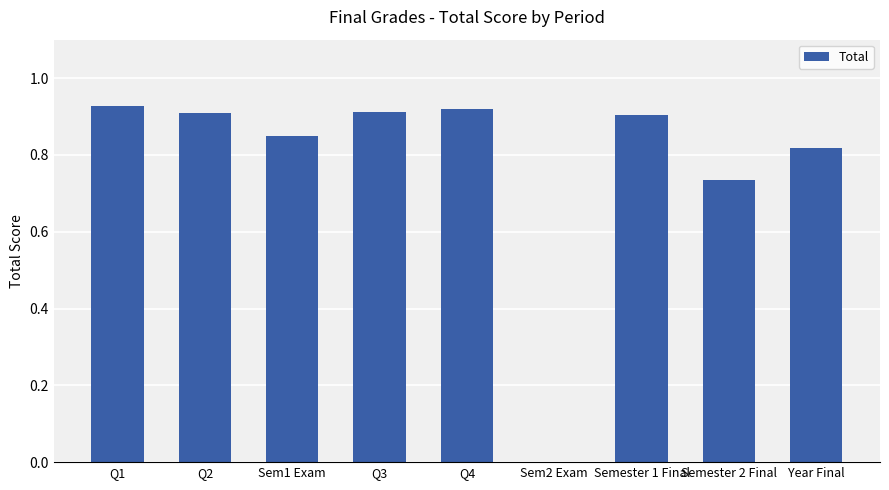

Between Semester 1 Final and Sem2 Exam, which is larger?

Semester 1 Final